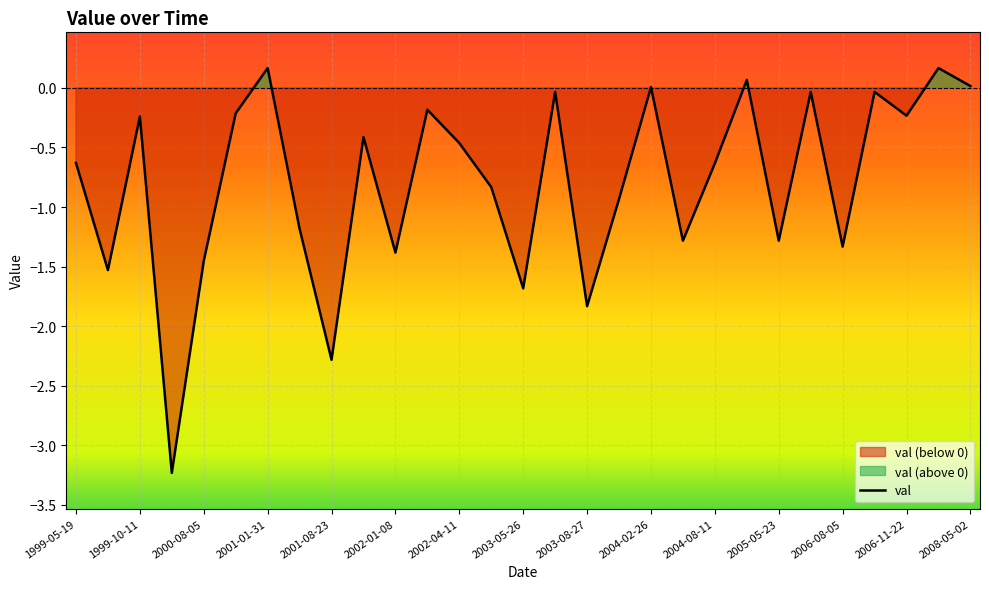

How many points are higher than both their immediate neighbors (excluding endpoints)?

10